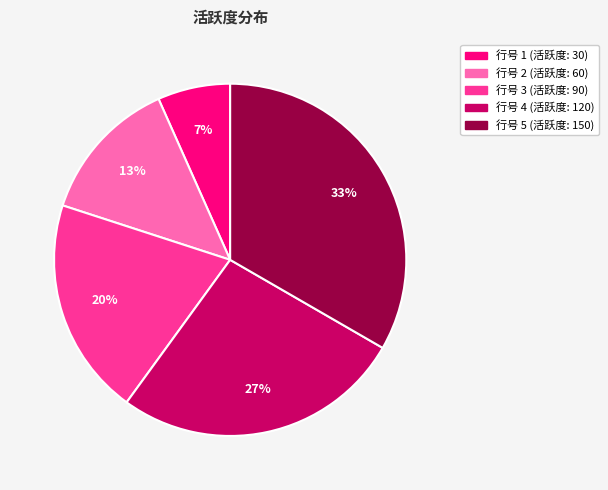

Does any single category account for the majority?

No